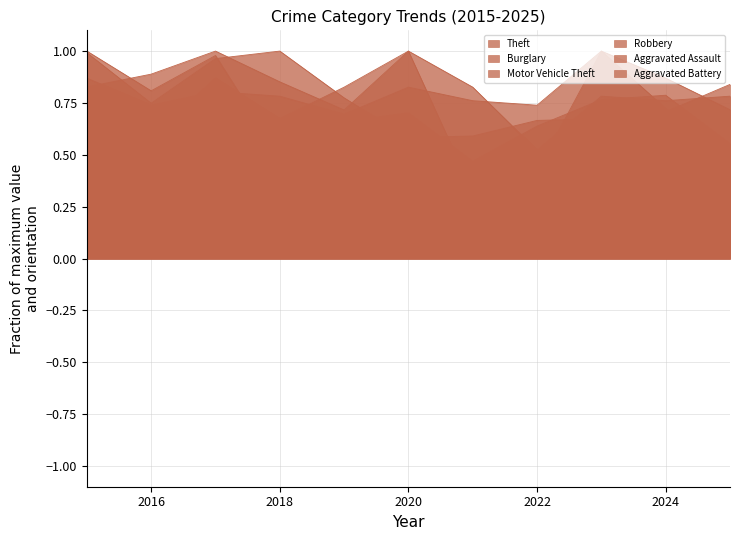

What is the total value across all series at 2021?

3.2